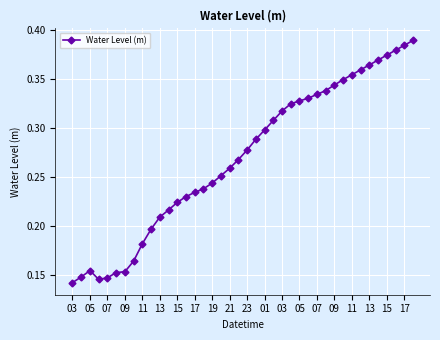

What is the sum of all values?

10.8